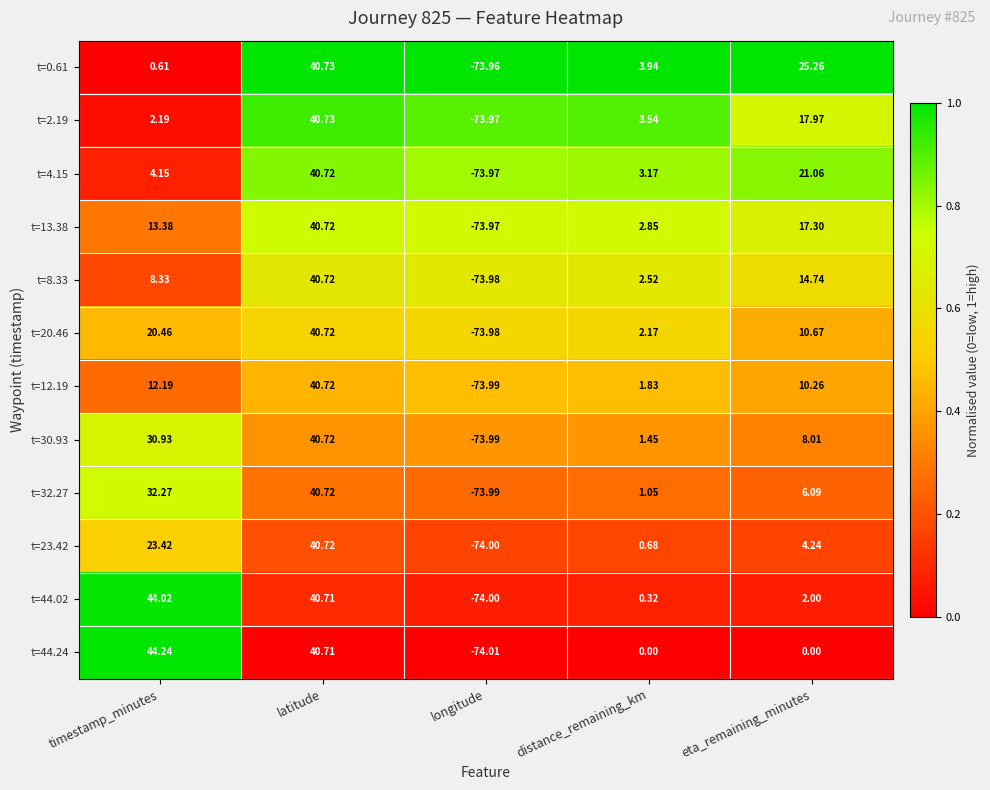

Where does the t=13.38 series first go above 13?

timestamp_minutes